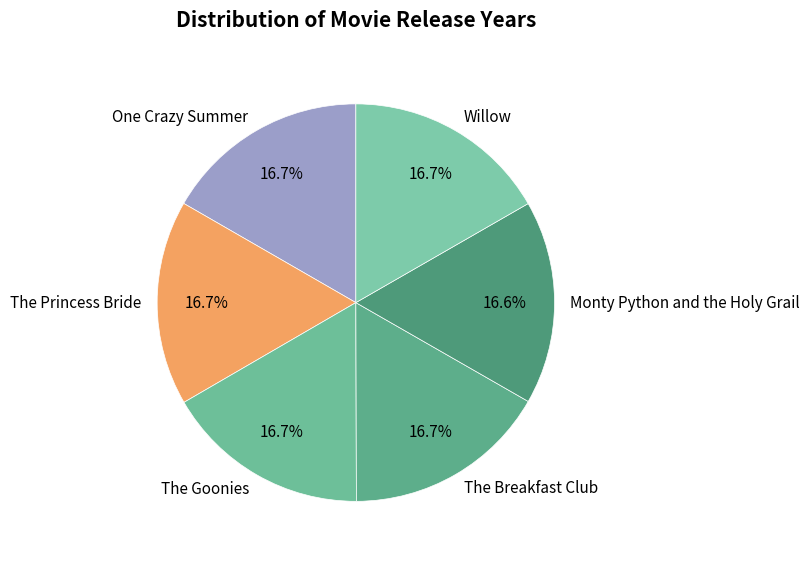

True or false: Monty Python and the Holy Grail accounts for 9% of the total.

False